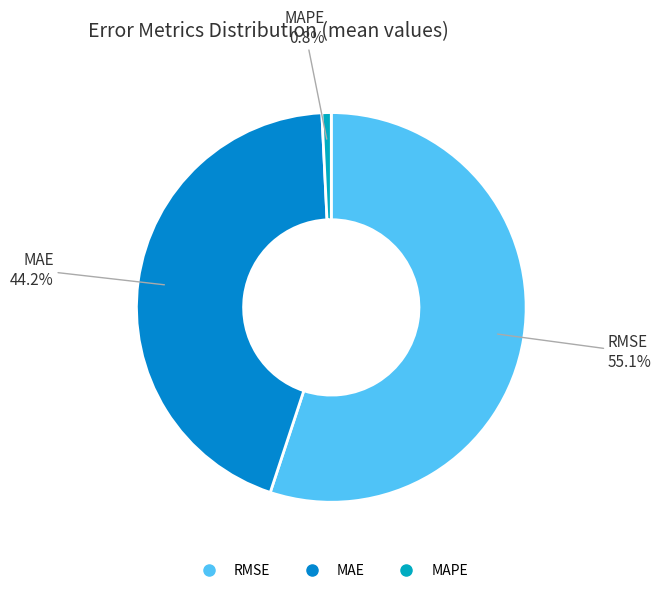

Which category has the smallest portion of the pie?

MAPE